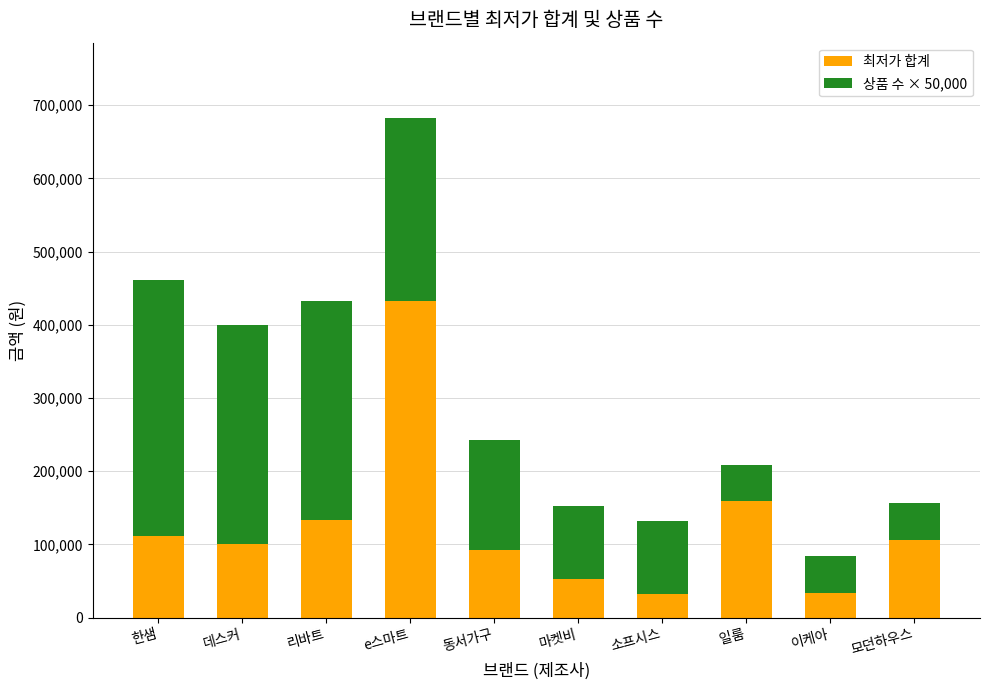

What is the total value across all series at 한샘?

460980